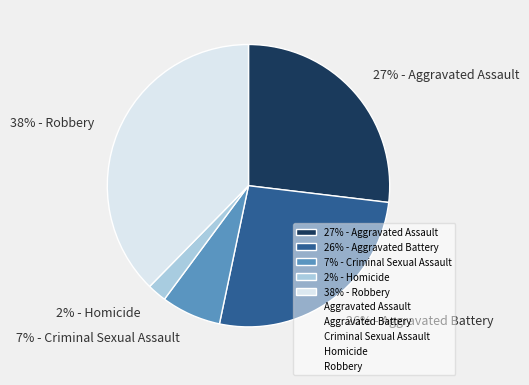

The 38% - Robbery slice represents 38% of the pie. True or false?

True